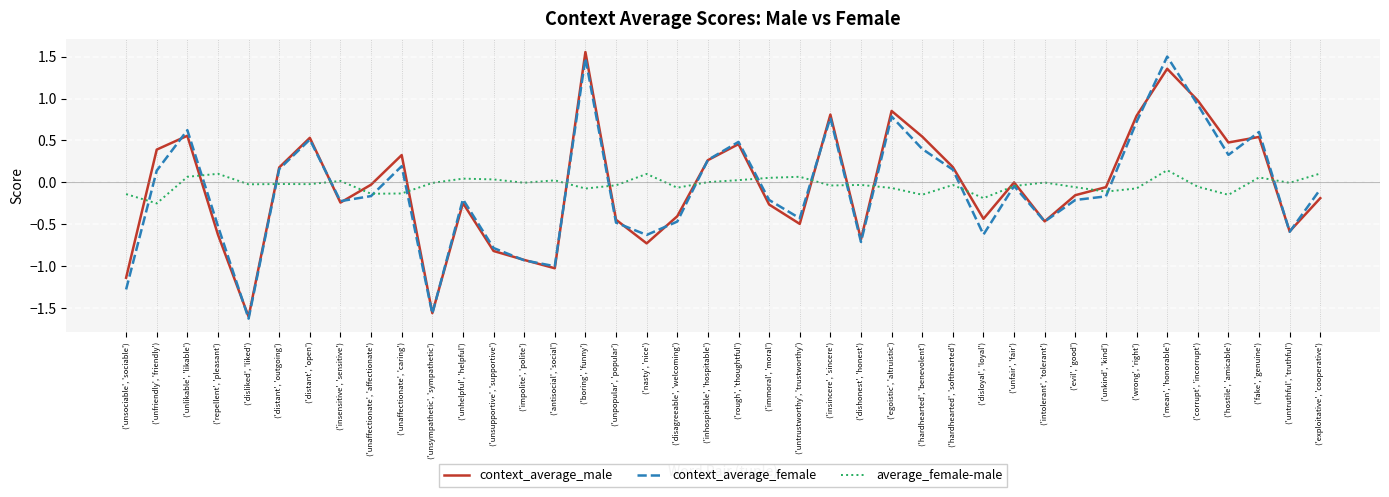

Where do average_female-male and context_average_male first cross each other?

('unsociable', 'sociable') and ('unfriendly', 'friendly')